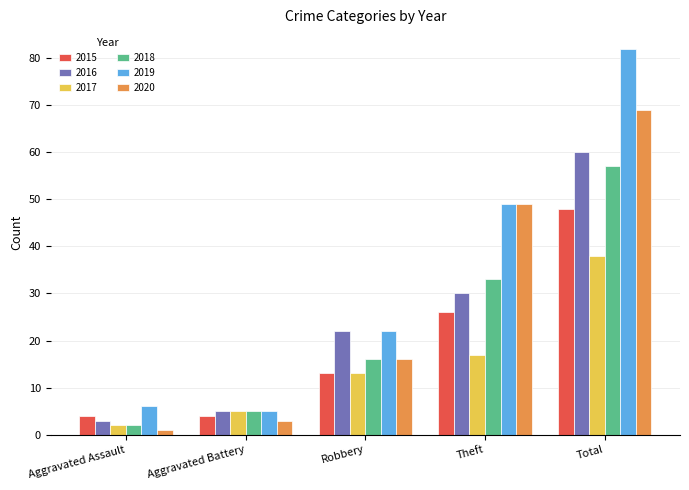

Which series has the largest total across all categories?

2019